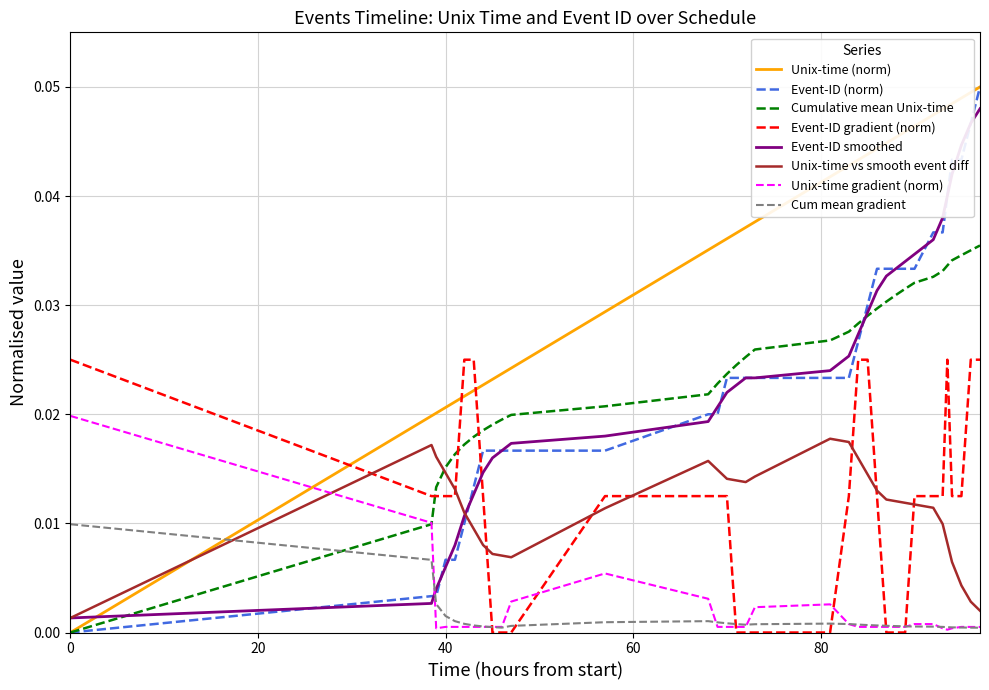

After their last crossing, which series has the higher values: Event-ID gradient (norm) or Unix-time (norm)?

Unix-time (norm)